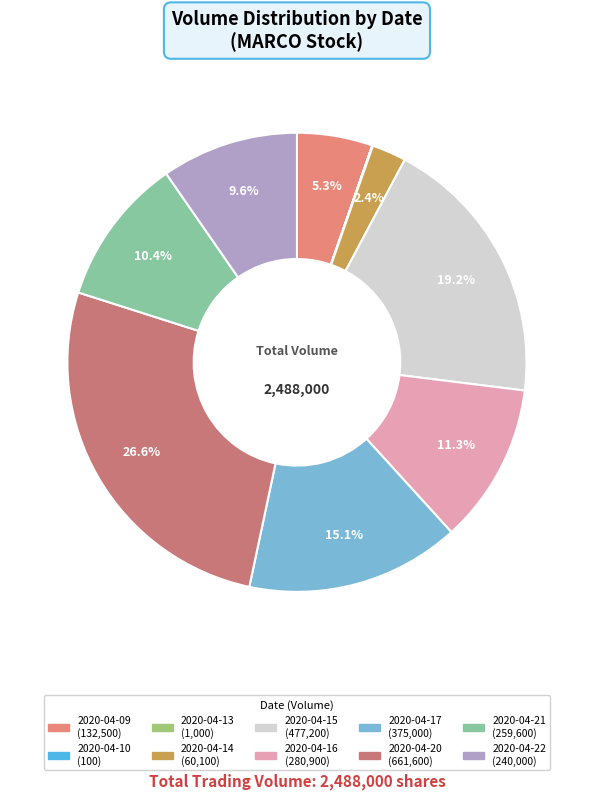

What percentage is the 2020-04-16 slice, to the nearest percent?

11%